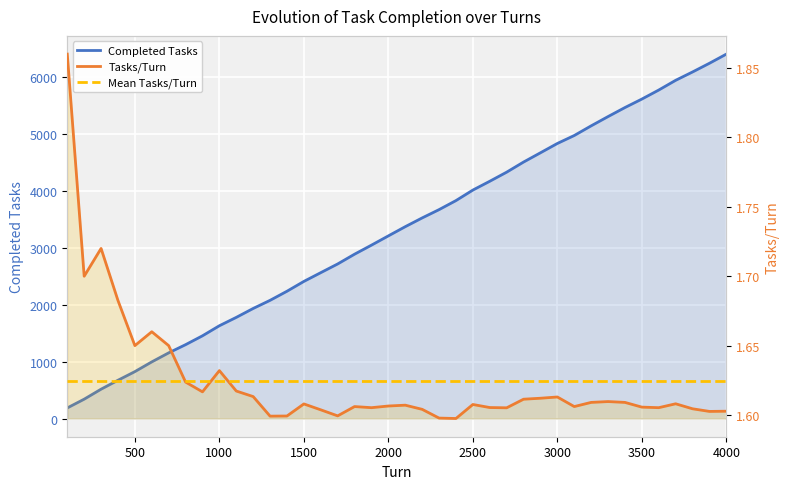

What is the value of the Tasks/Turn point at the 35th from the left?

1.6